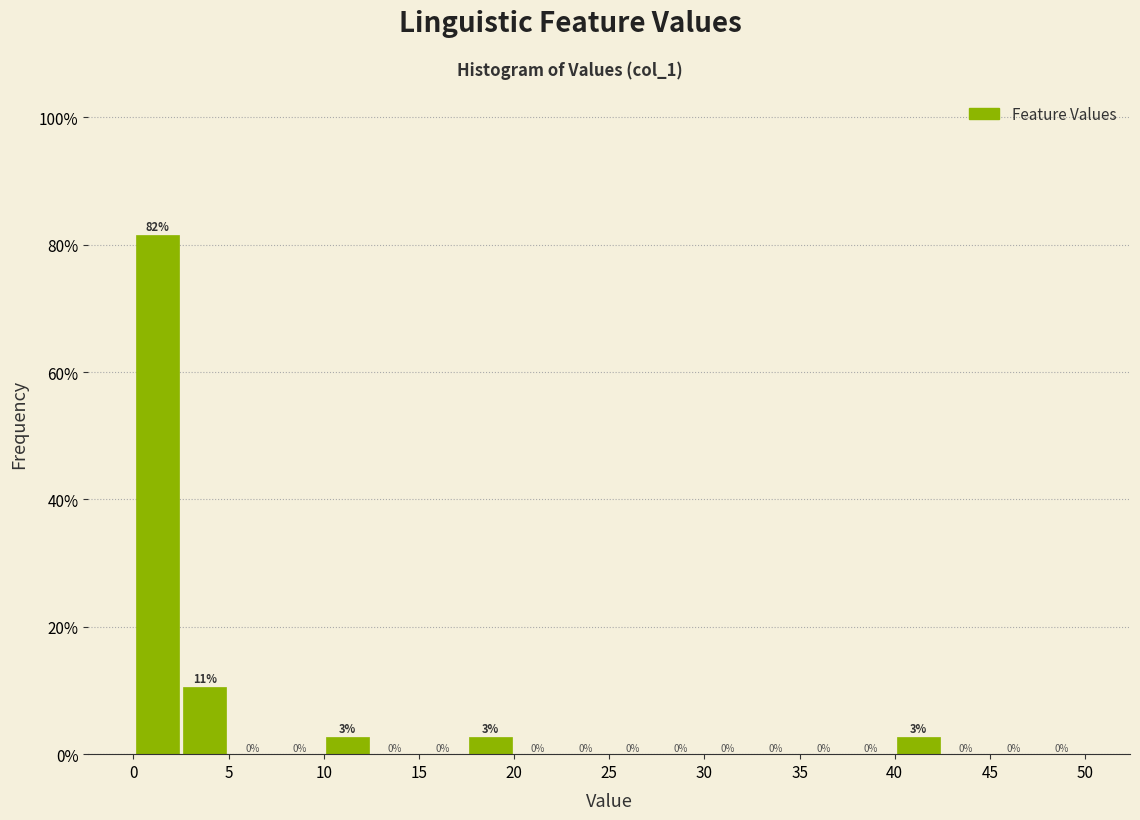

Over which range of the x-axis is the bar tallest?

0.0 to 2.5